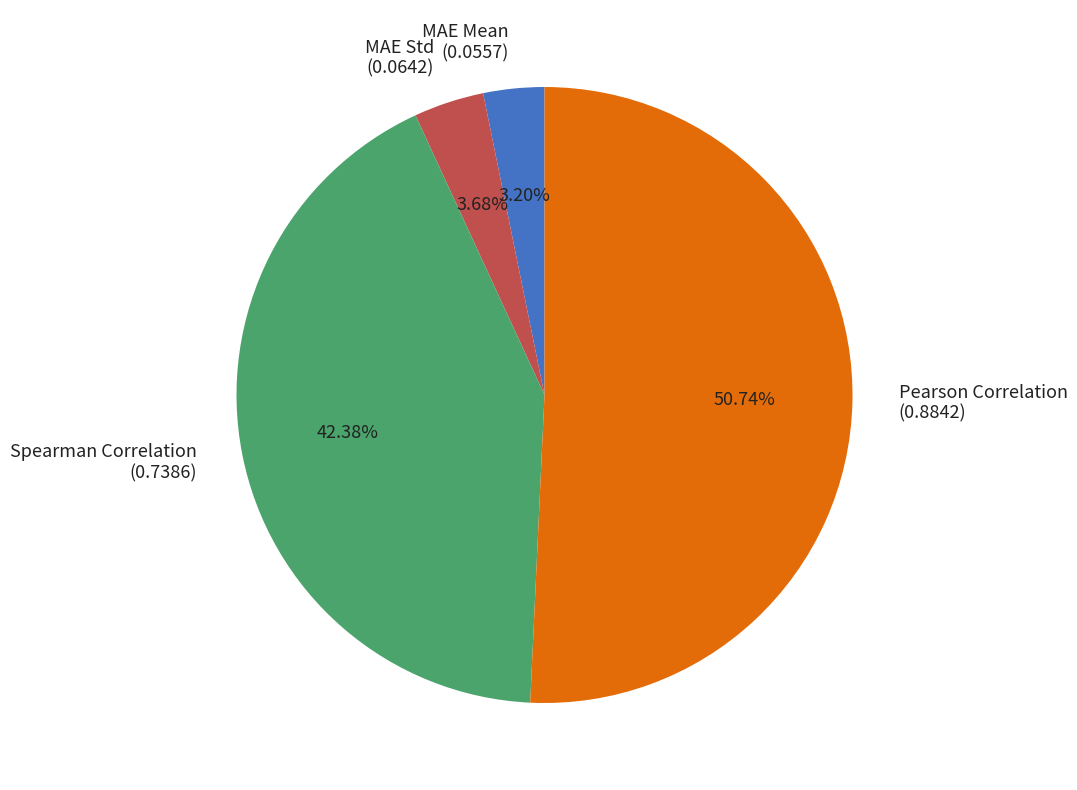

What percentage do Pearson Correlation and MAE Mean together represent?

53.9%